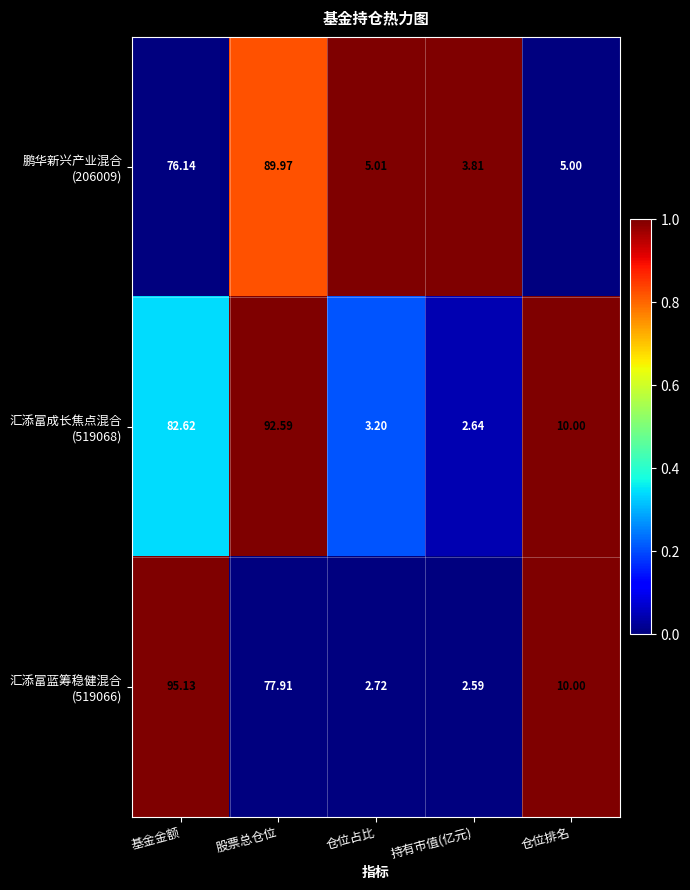

What is the total value across all series at 仓位排名?

25.0